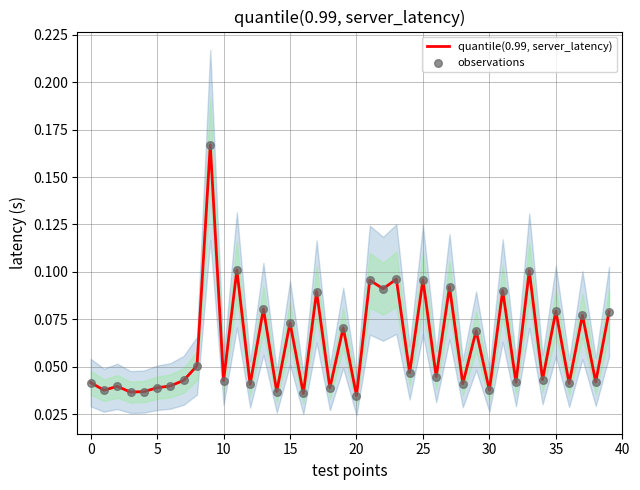

Which series has the largest total across all categories?

quantile(0.99, server_latency)